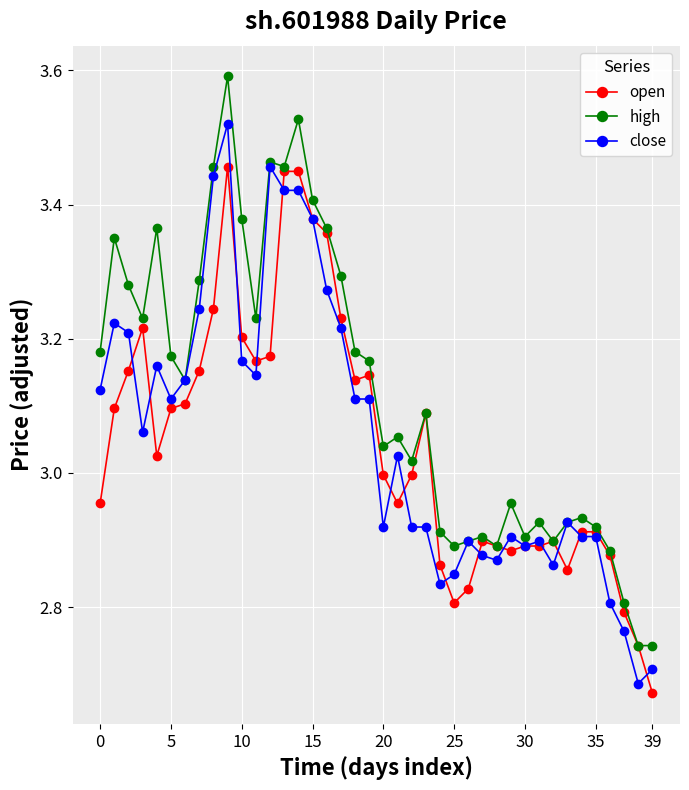

How many data points in high are above 3?

24